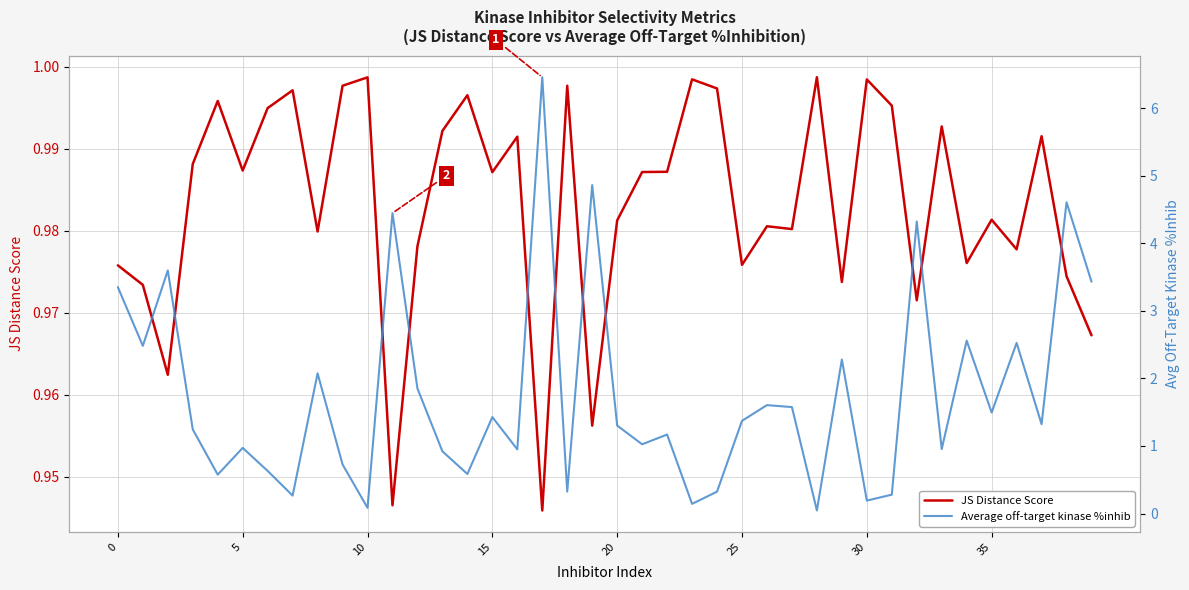

Which category has the lowest value in the Average off-target kinase %inhib series?

28